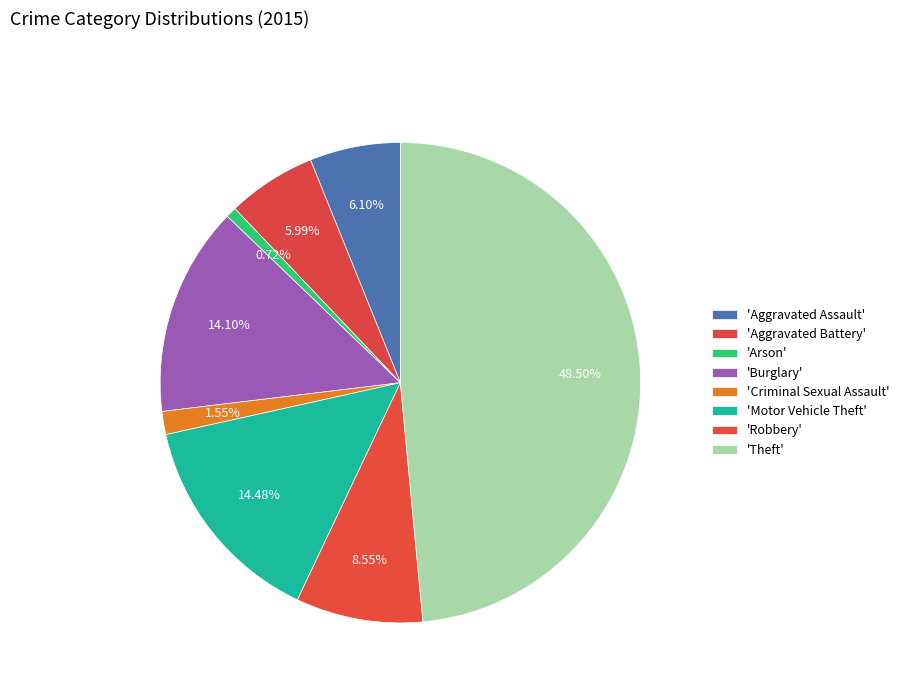

Which category has the smallest portion of the pie?

Arson